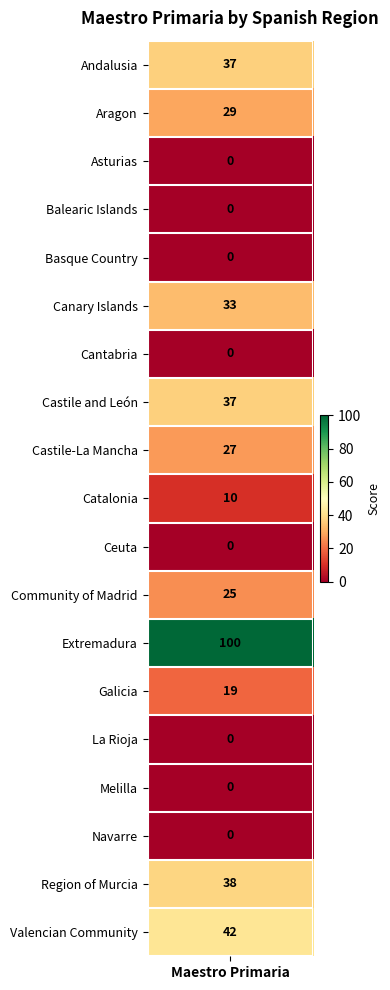

Where is the data nearest to the value 50?

Valencian Community